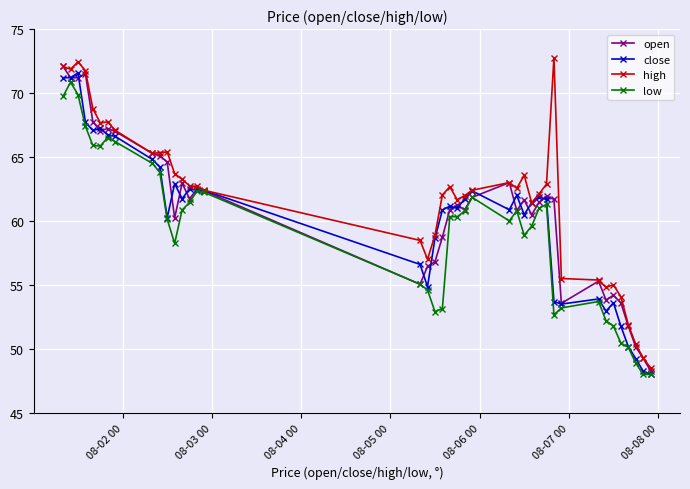

What is the value of the open point at the 25th from the left?

63.0